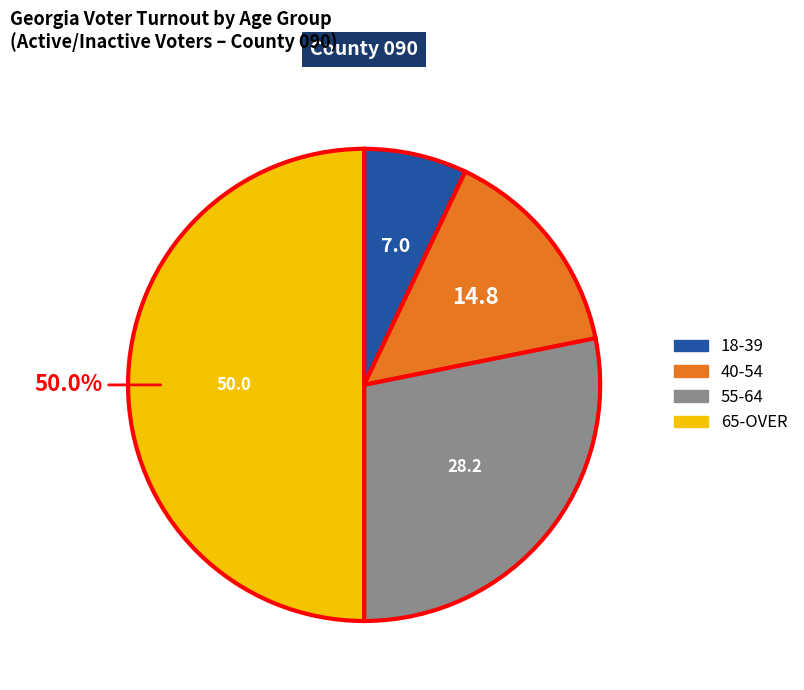

Between 65-OVER and 18-39, which is larger?

65-OVER